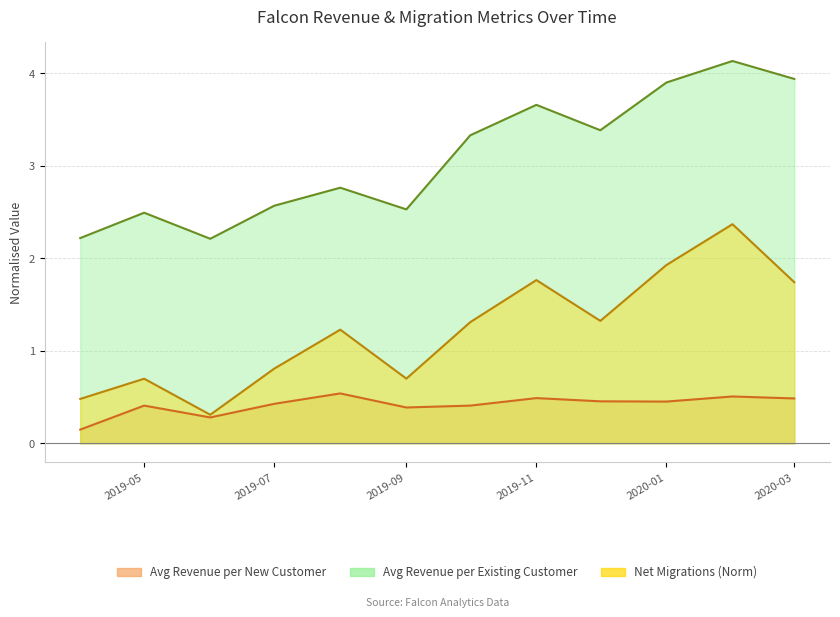

What position from the right is 2020-01?

3